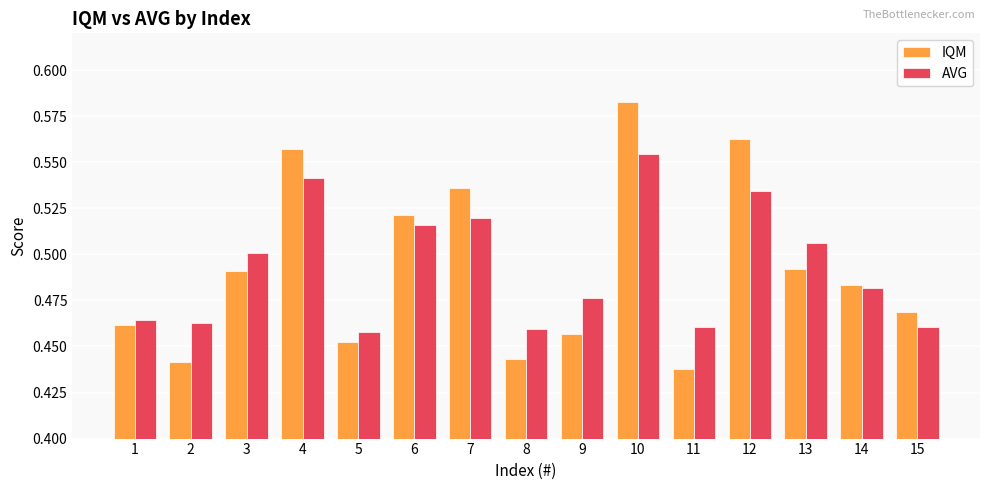

Which series has the largest range (max minus min)?

IQM